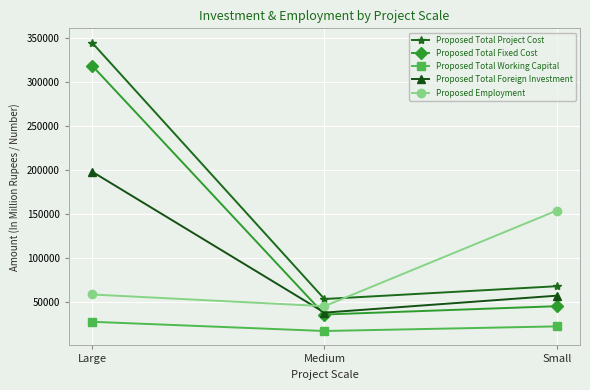

What is the difference between the highest and lowest values at Large?

317543.2